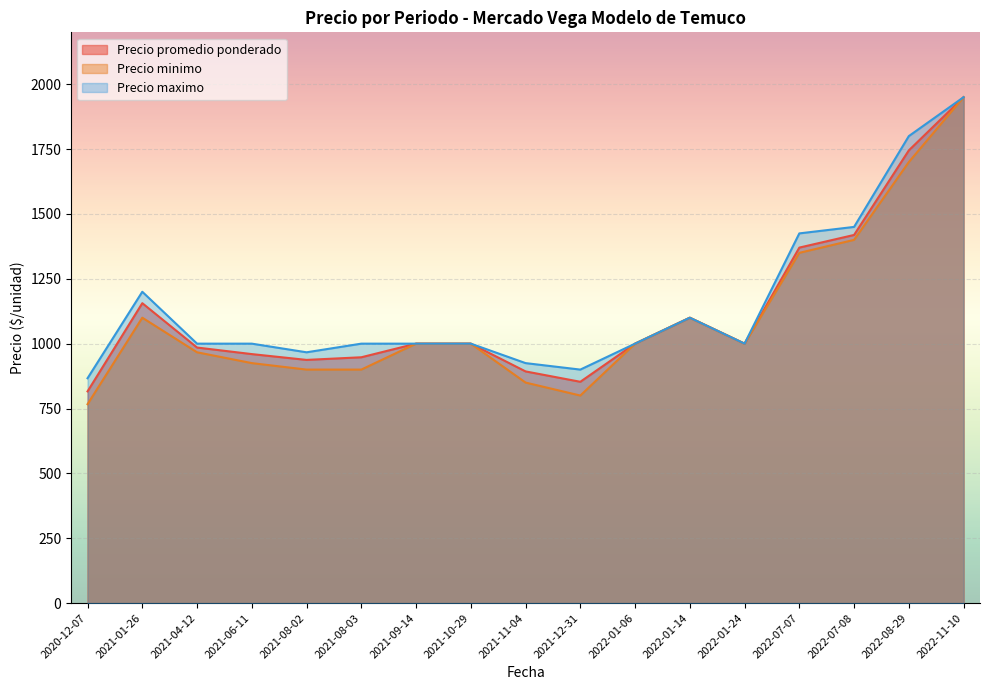

Which series has the largest total across all categories?

Precio maximo